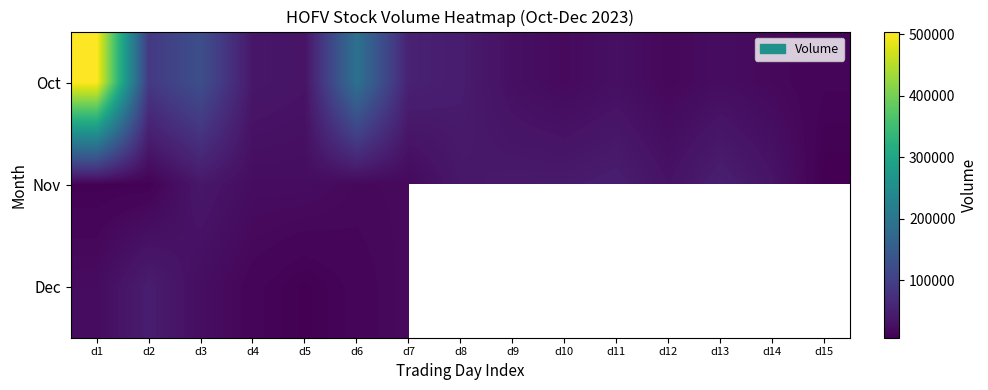

At how many categories does at least one series exceed 280881?

1